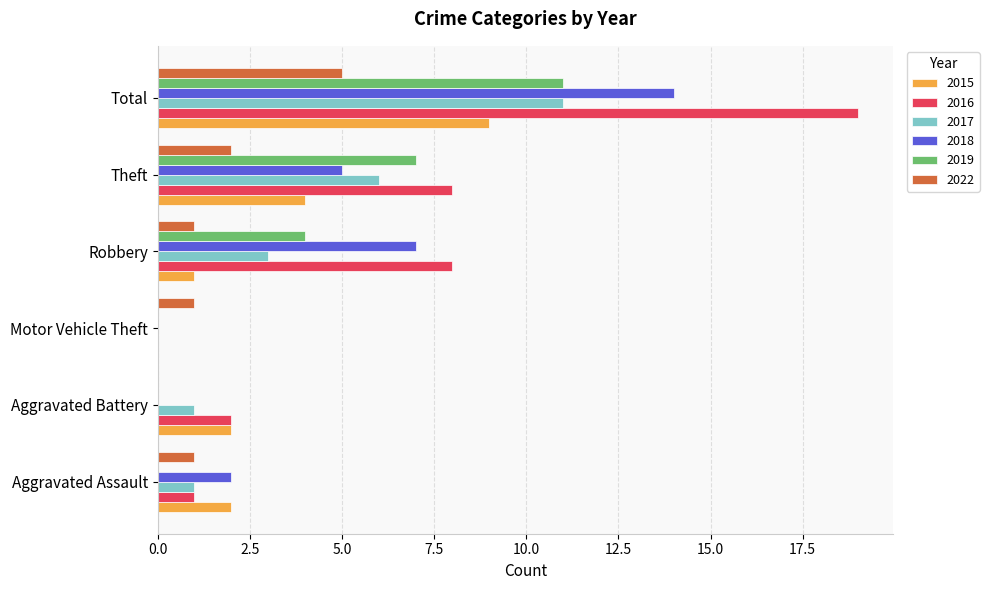

True or false: 2018 has a value of 10 at Aggravated Battery.

False